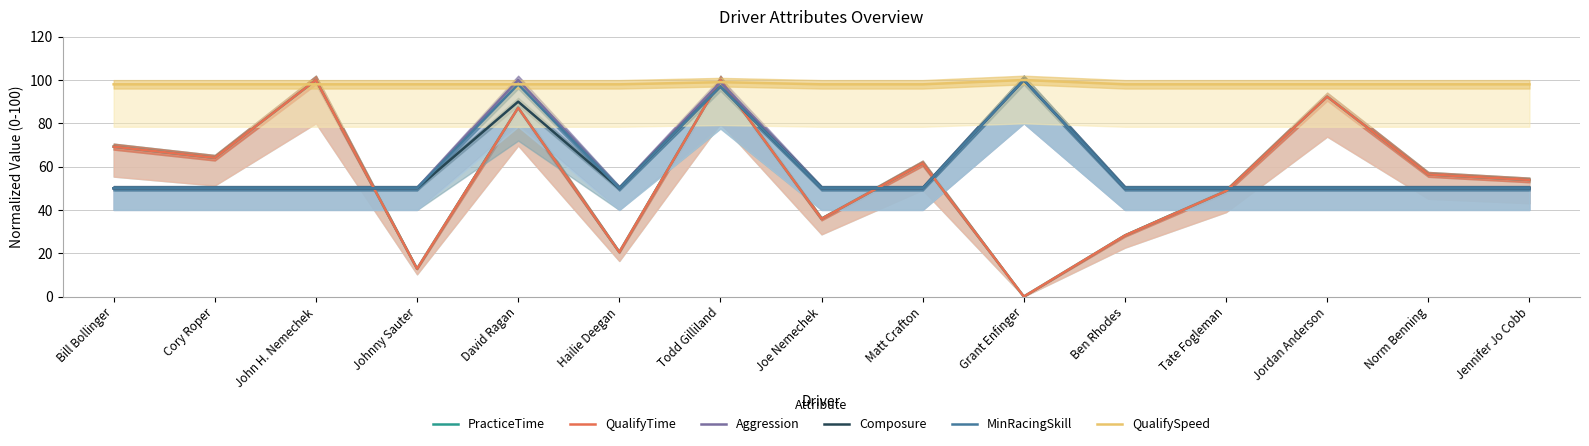

True or false: Aggression and MinRacingSkill intersect in this chart.

False